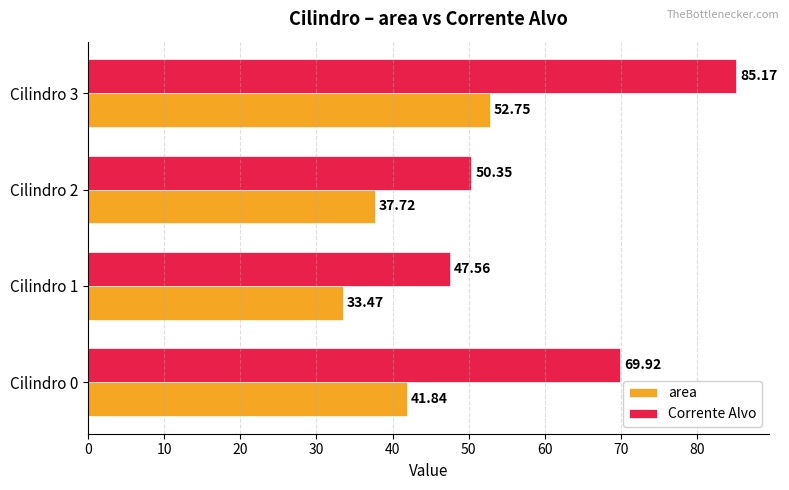

What is the difference between the Corrente Alvo values at Cilindro 3 and Cilindro 1?

37.6